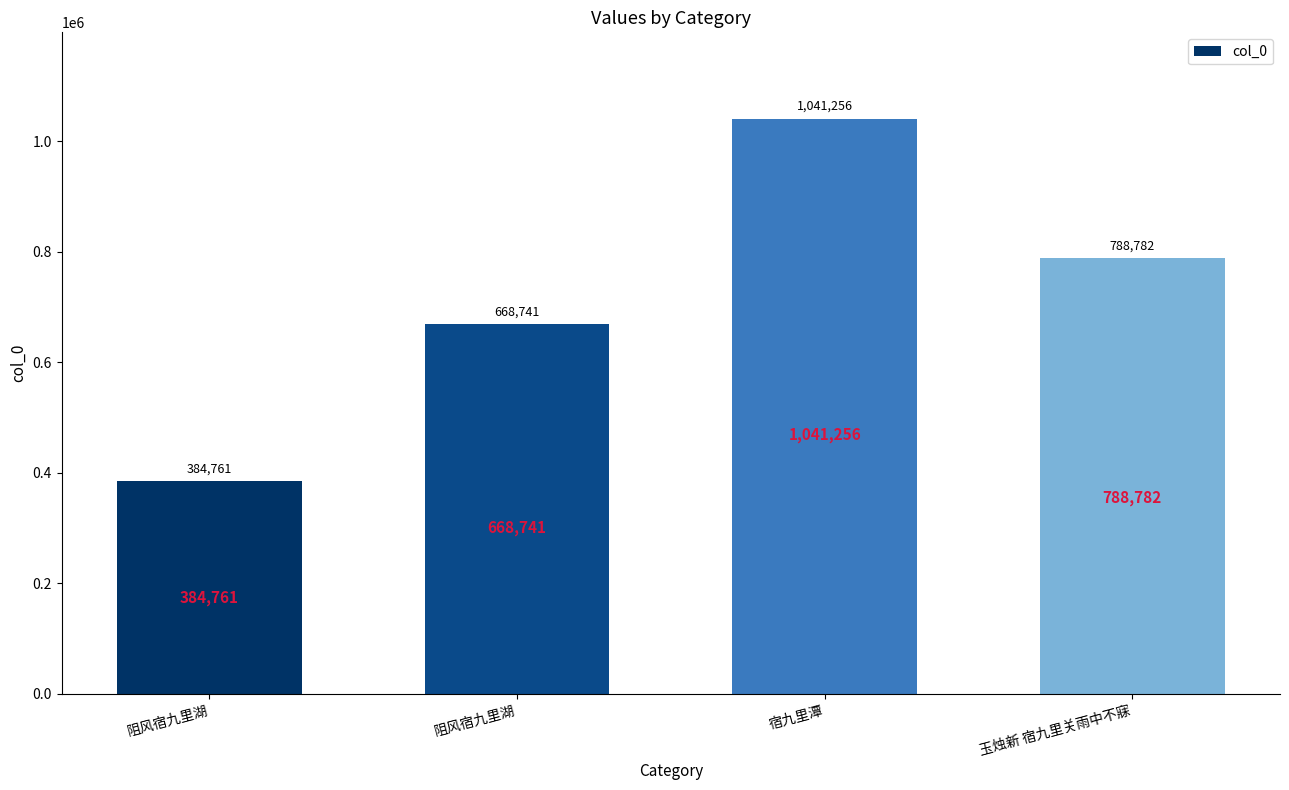

How many data points are less than 788782?

2